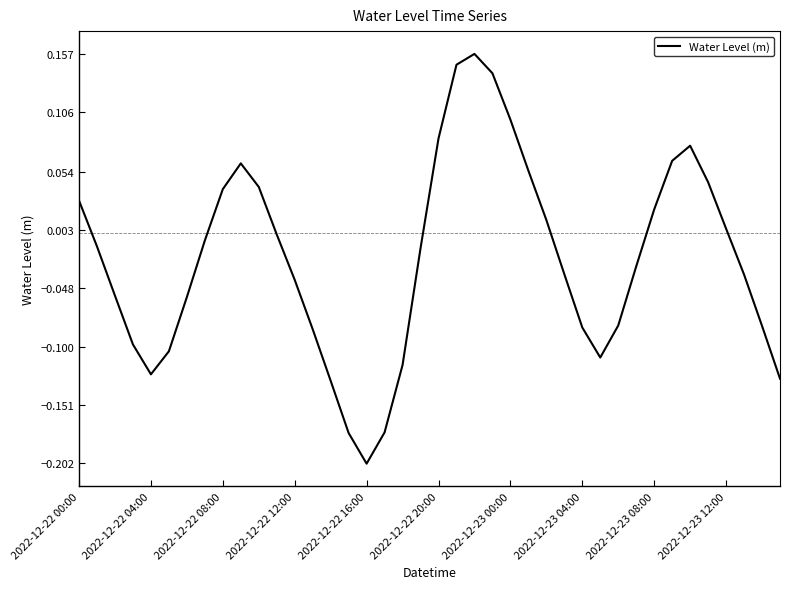

What is the difference between the maximum and minimum values?

0.4